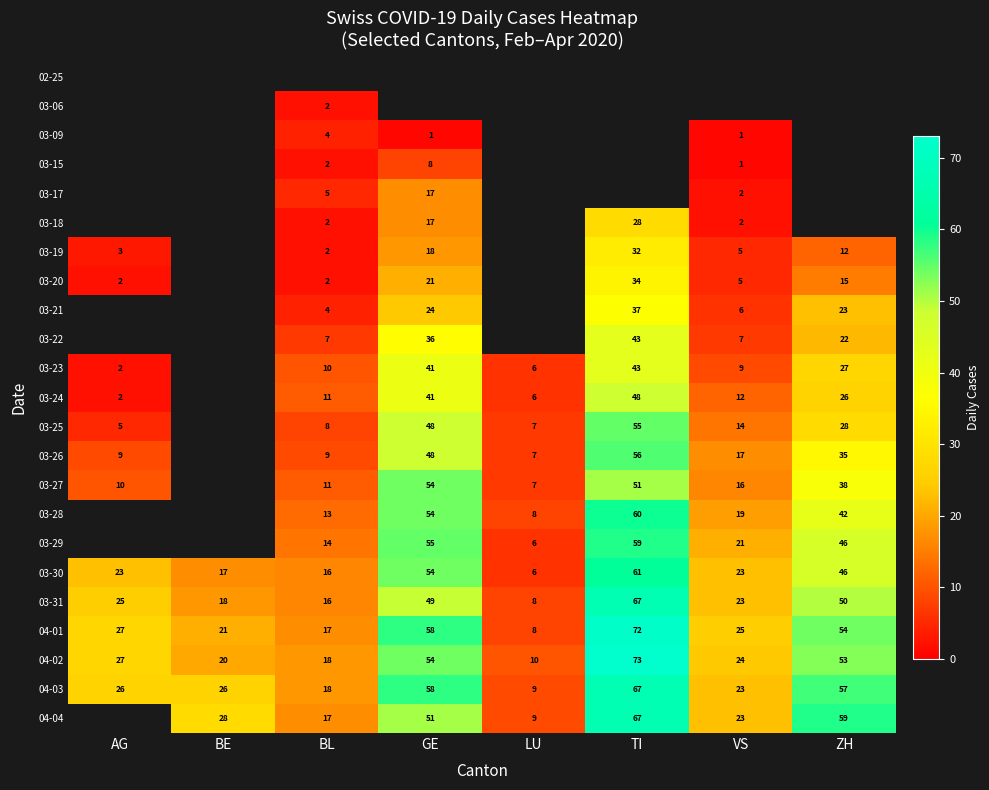

Rank the categories by 04-01 value from highest to lowest.

TI, GE, ZH, AG, VS, BE, BL, LU